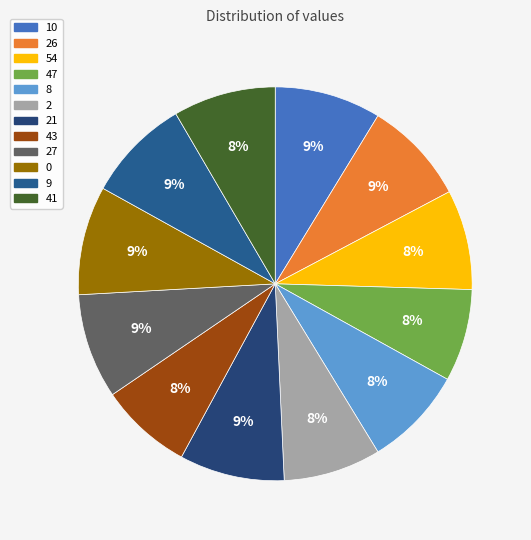

What portion of the pie excludes 47?

92.4%